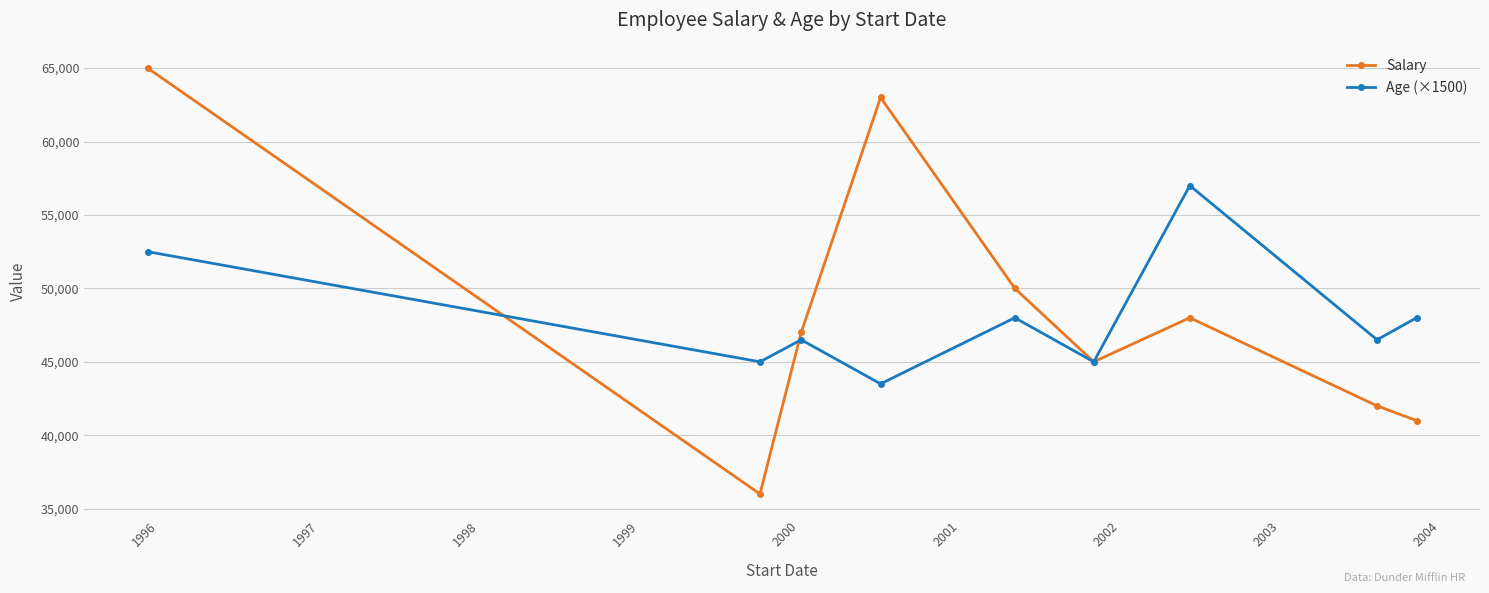

Which series has the largest total across all categories?

Salary